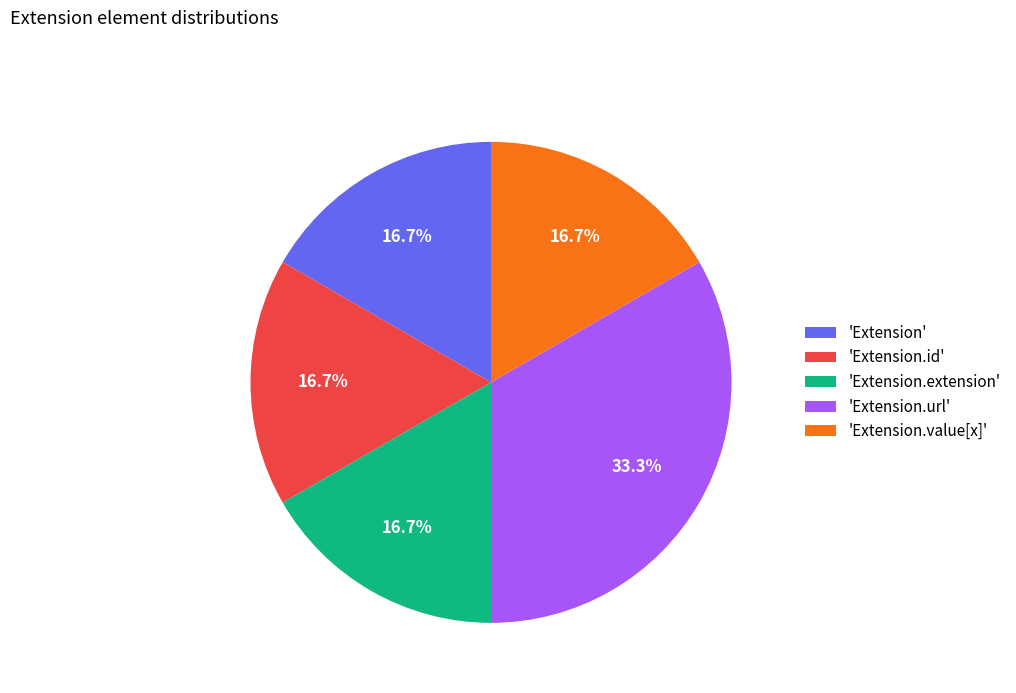

To the nearest percent, what is the average slice percentage?

20%